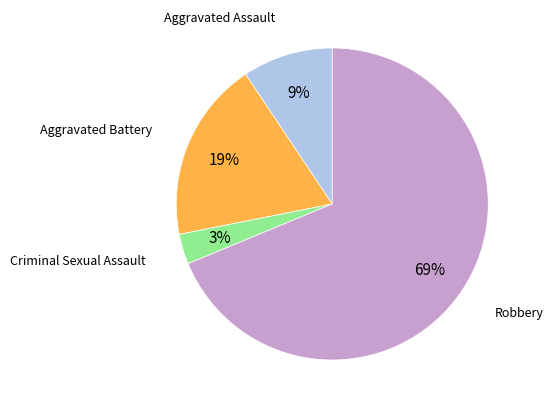

To the nearest percent, what is the average slice percentage?

25%